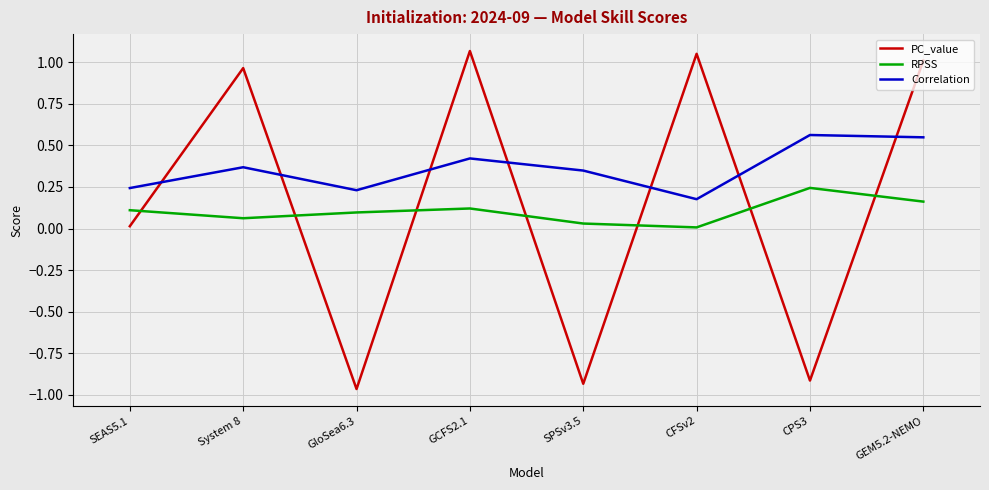

True or false: Correlation and RPSS intersect in this chart.

False